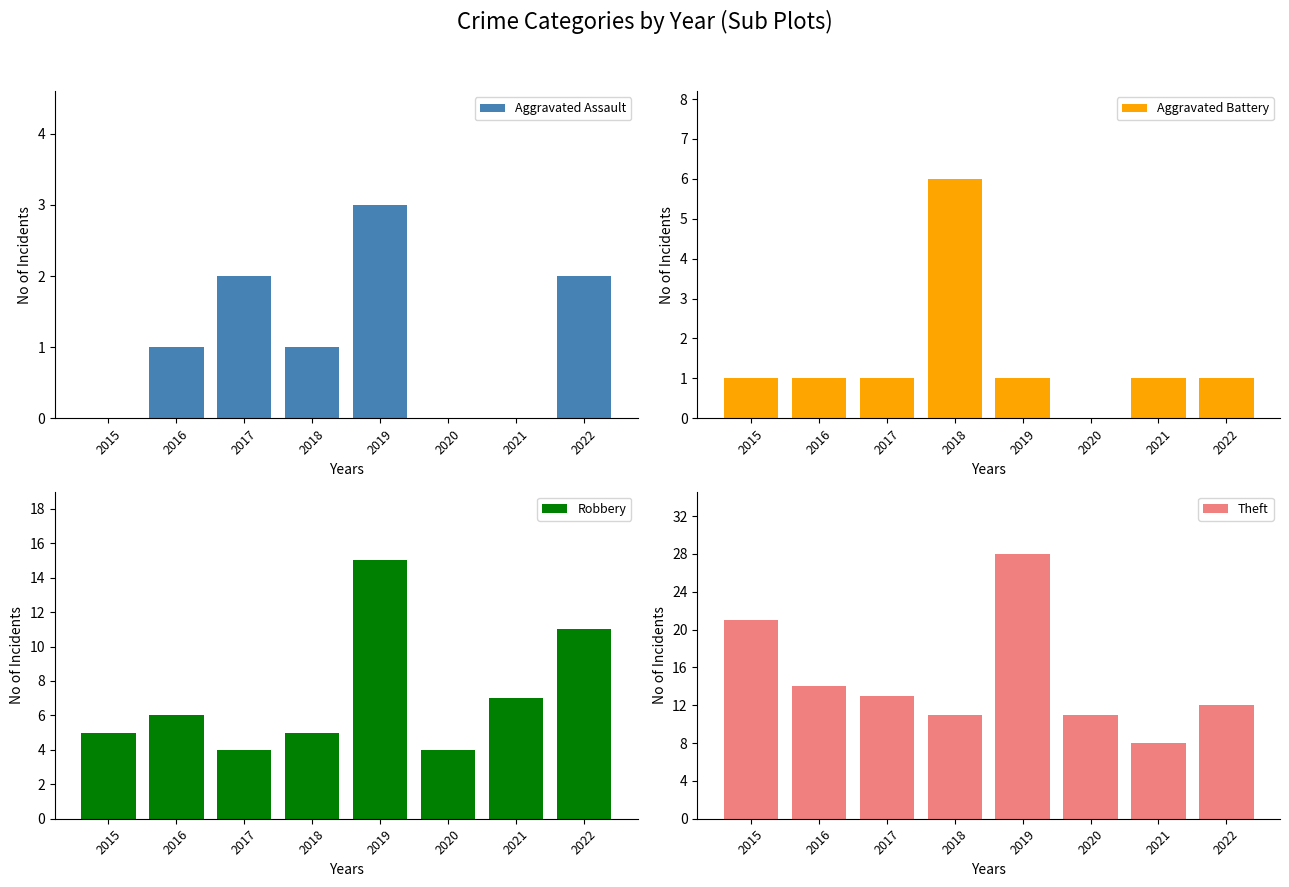

How many values in the Aggravated Assault series exceed 1?

3